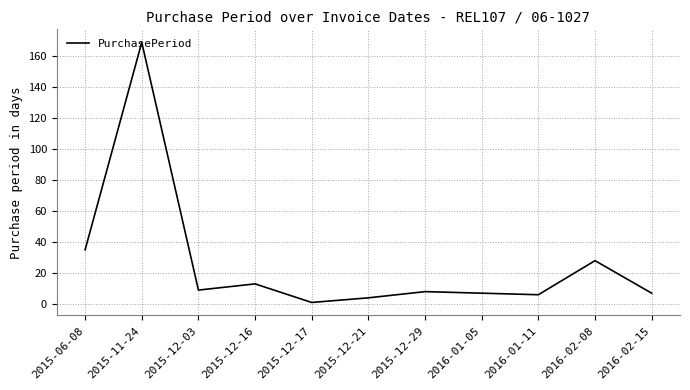

What is the ratio of the value at 2015-12-16 to the value at 2016-02-15?

1.9